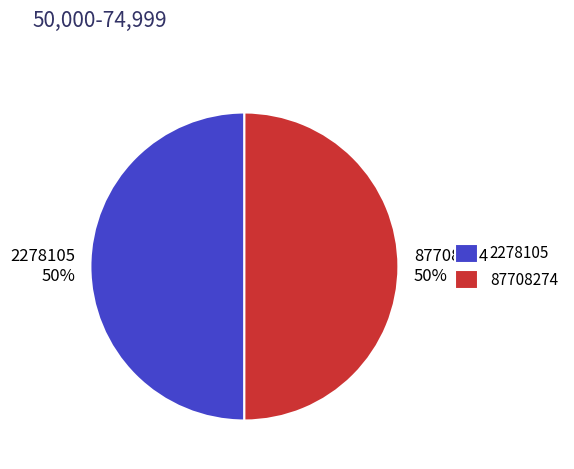

Combined, do 87708274 and 2278105 account for over 50%?

Yes